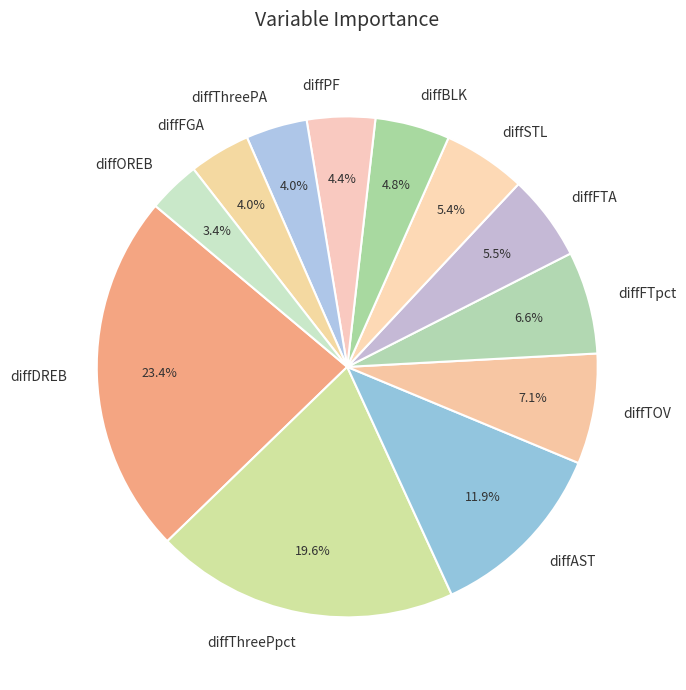

What is the smallest slice in the pie chart?

diffOREB